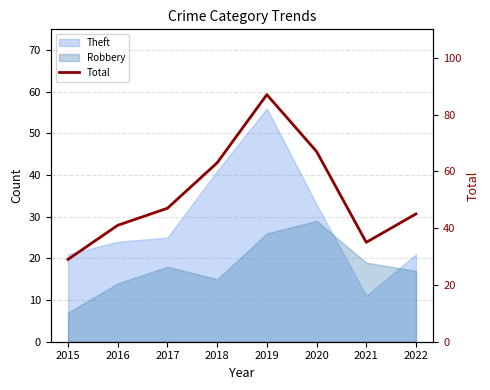

Reading left to right, extract all data points from this chart.

2015=29	2016=41	2017=47	2018=63	2019=87	2020=67	2021=35	2022=45